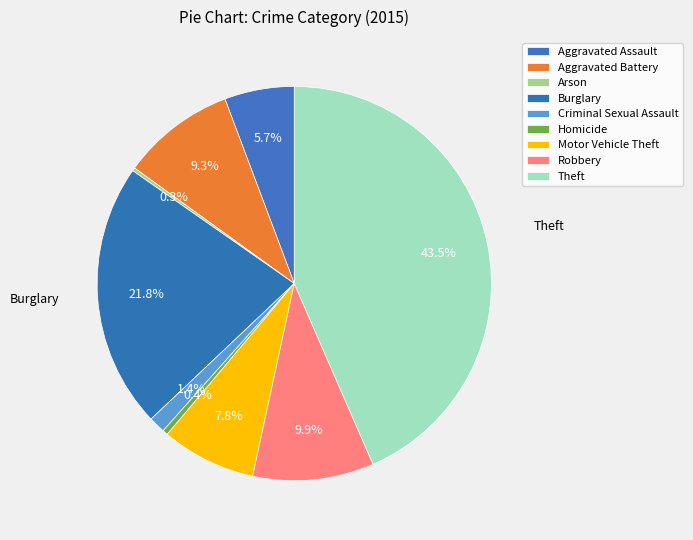

What is the smallest slice in the pie chart?

Arson